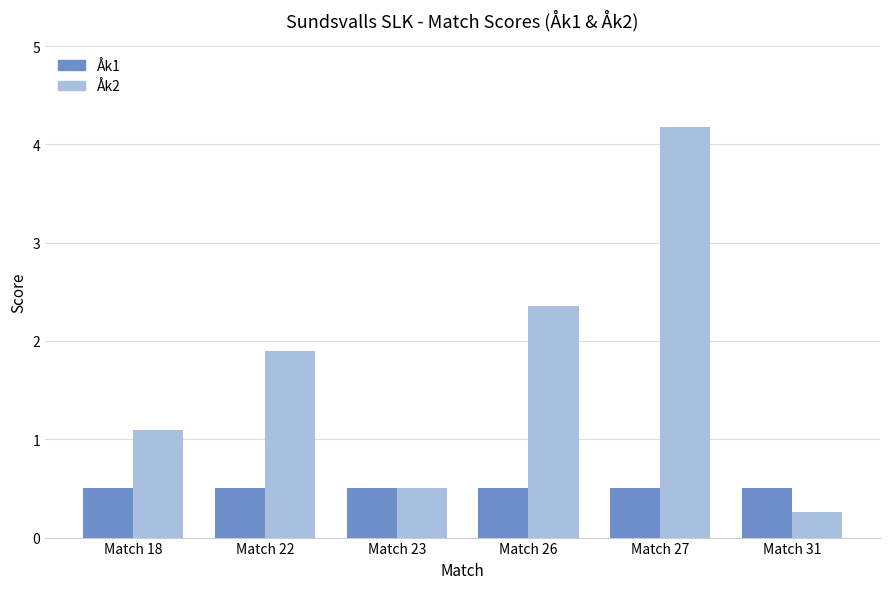

Which category has the highest value across all series?

Match 27